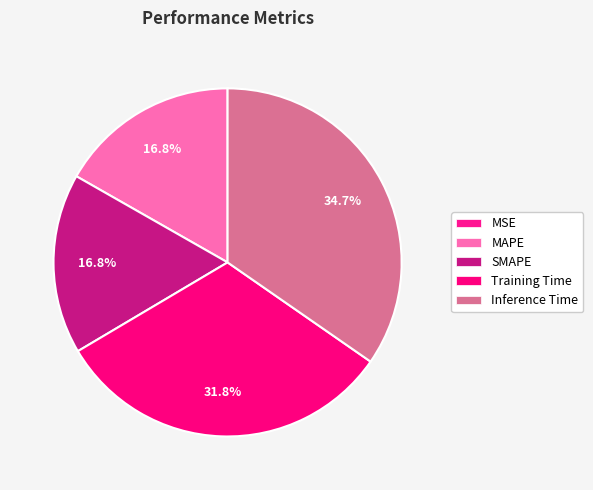

How many segments does this pie chart have?

5